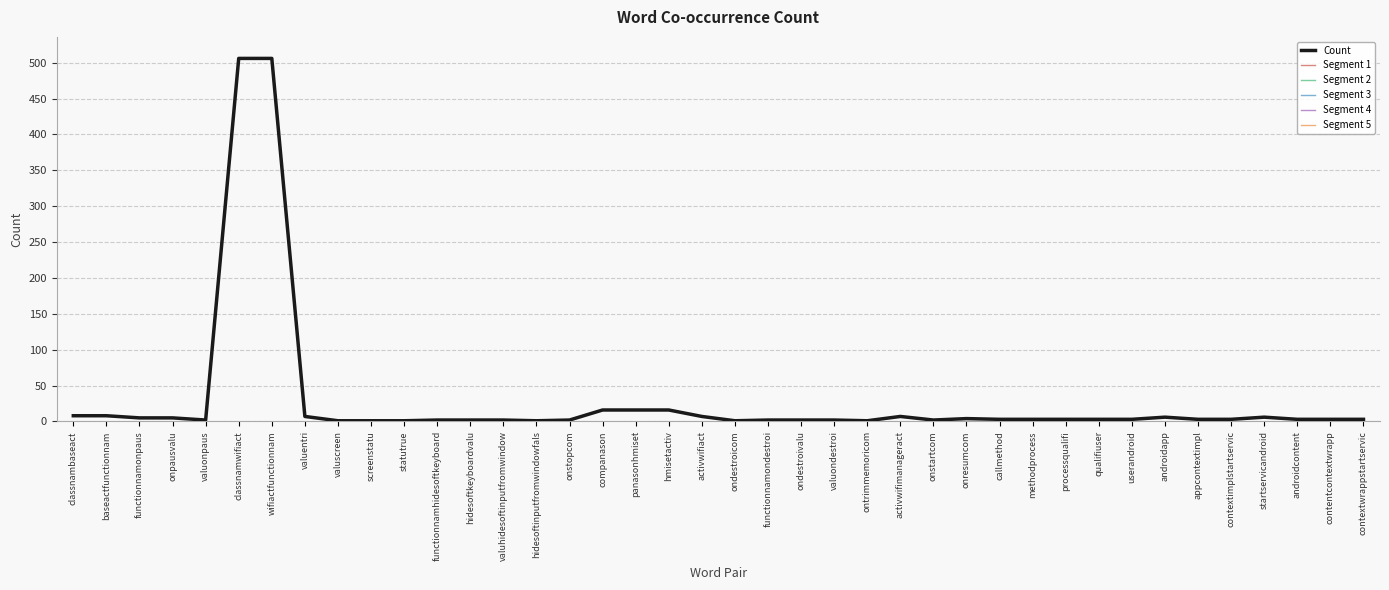

What is the smallest value displayed?

1